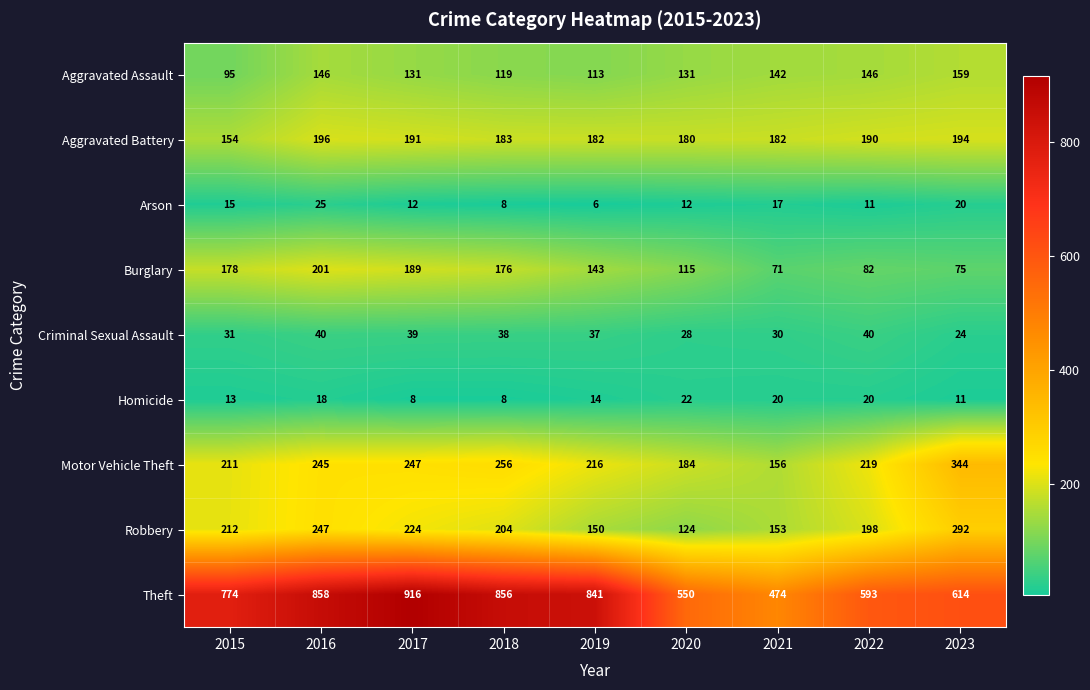

What is the difference between the highest and lowest values at 2020?

538